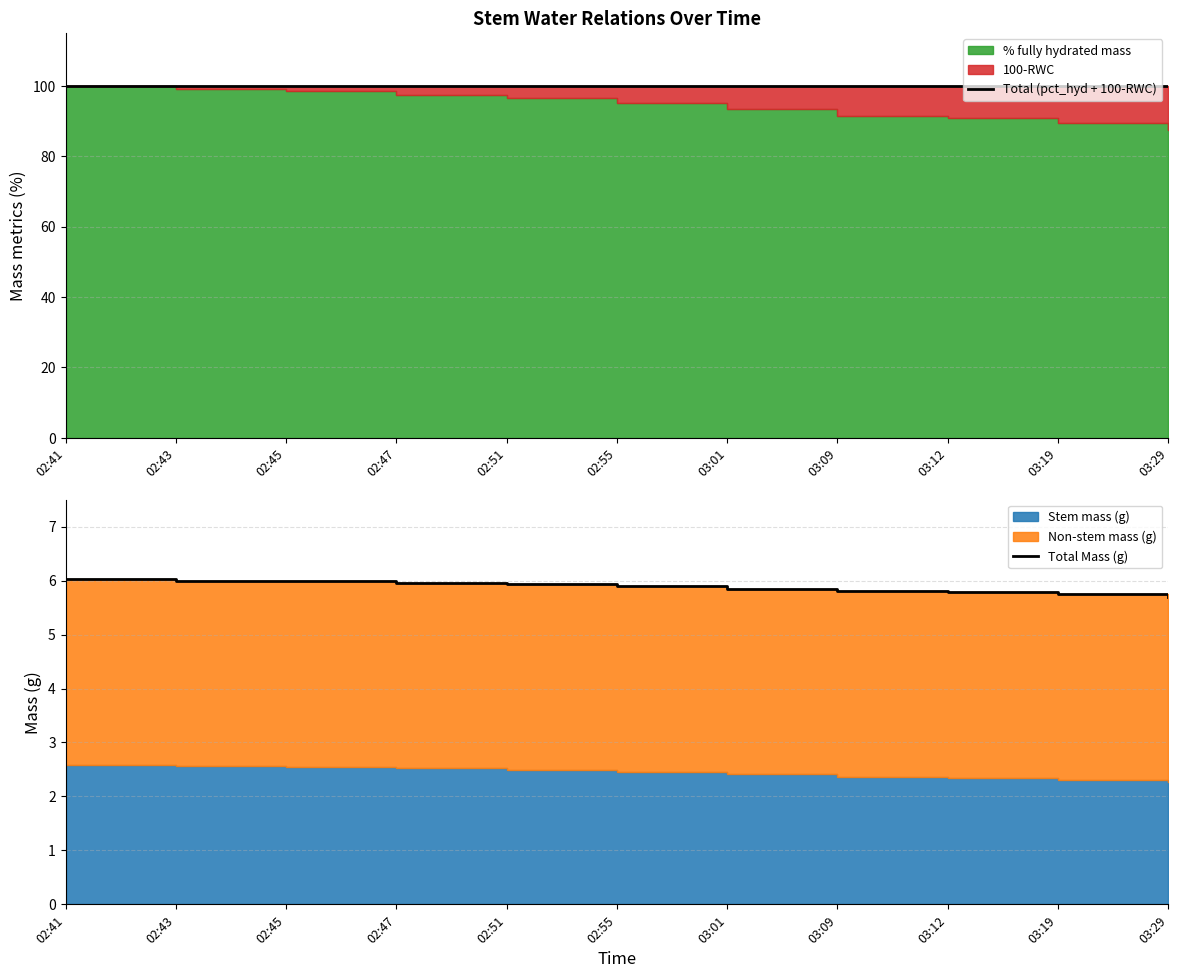

At which label does Total Mass (g) reach its minimum?

03:29